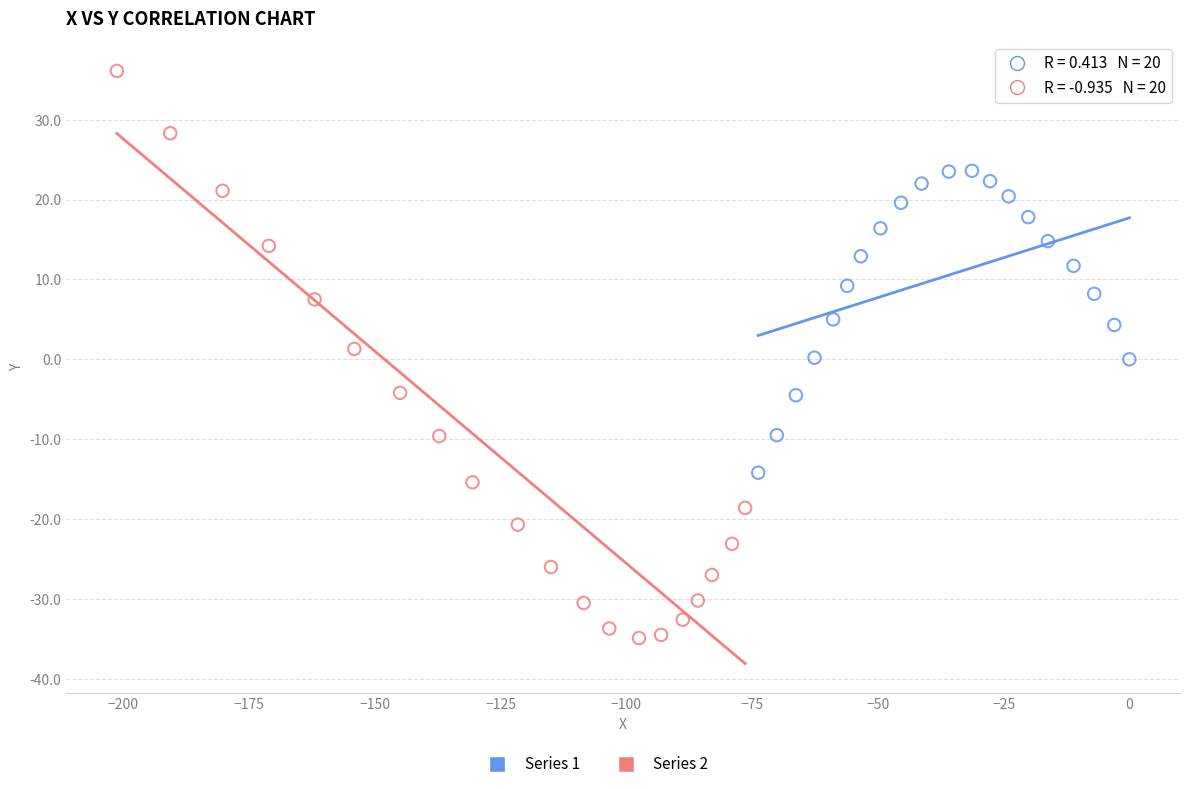

Which series contains the highest Y value?

Series 2